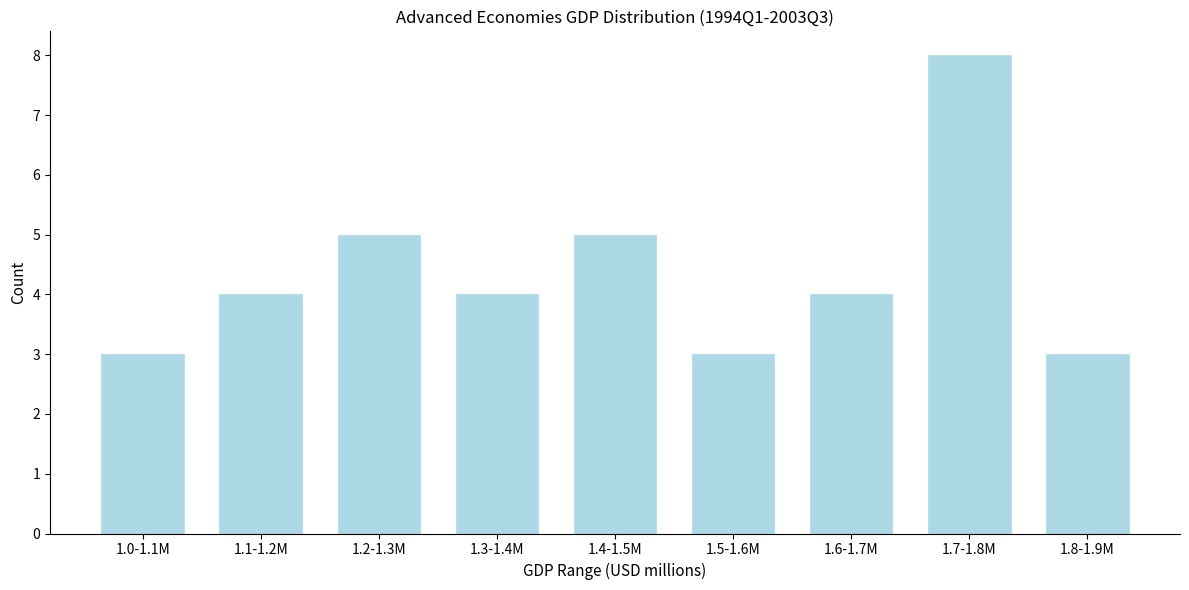

Reading left to right, list all the values displayed in this chart.

3	4	5	4	5	3	4	8	3